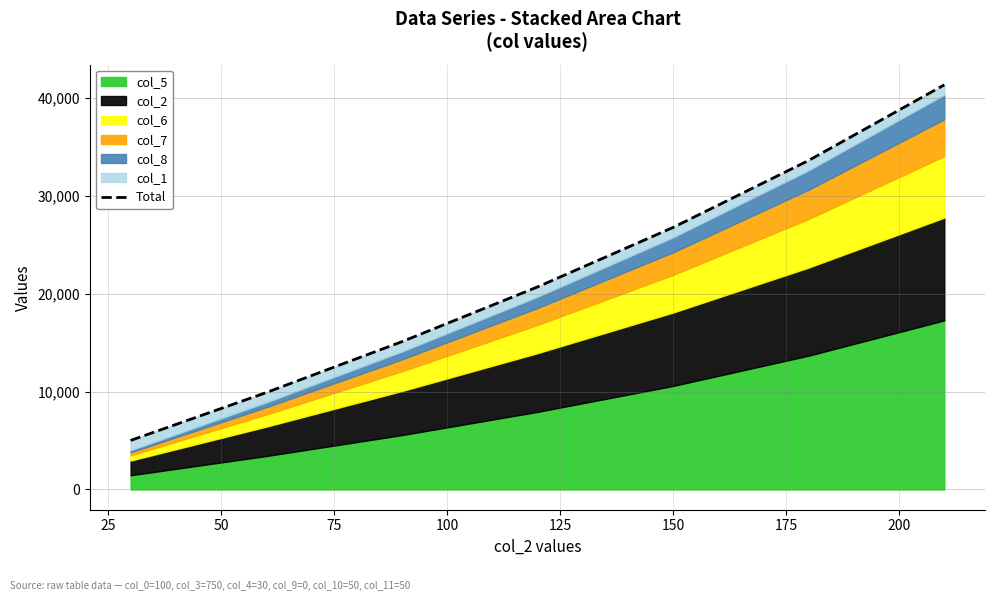

Reading right to left, transcribe all the data shown in this chart.

41337.0	33615.8	26768.3	20689.5	15093.7	9898.5	5007.7